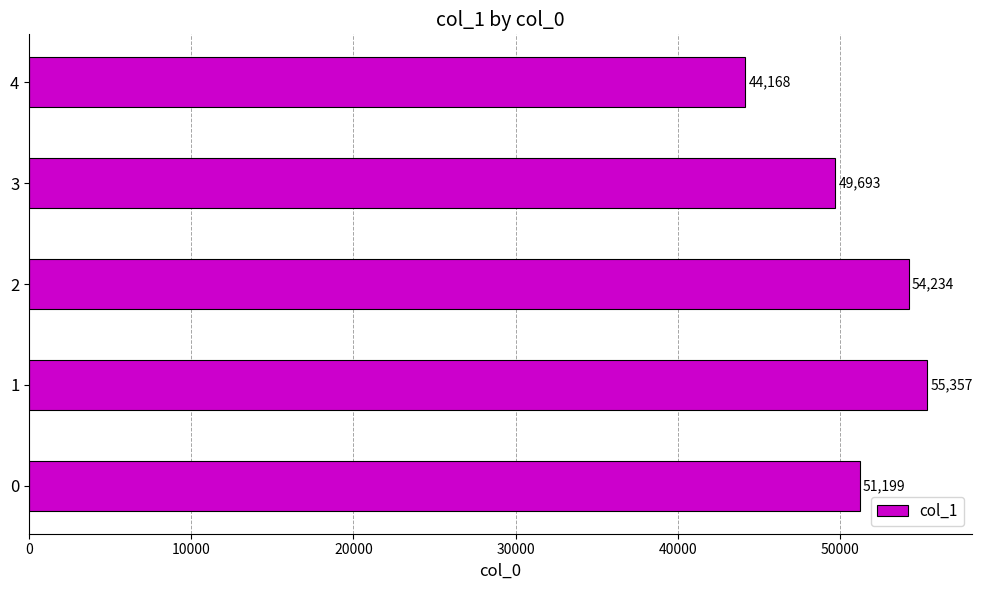

What is the difference between the second highest and second lowest values?

4541